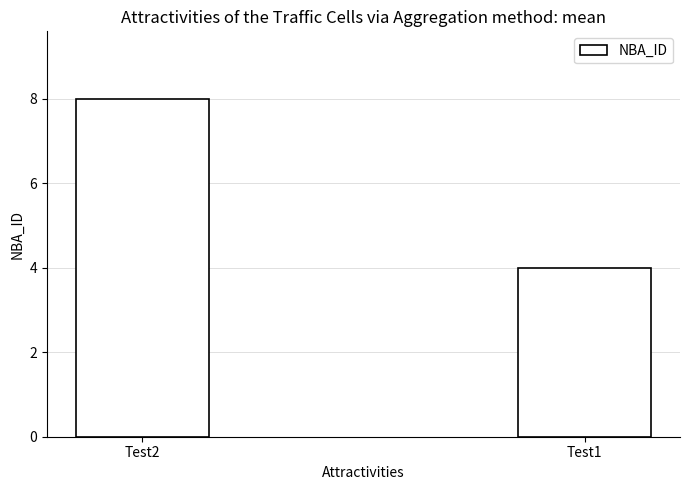

Reading left to right, extract all data points from this chart.

Test2=8	Test1=4